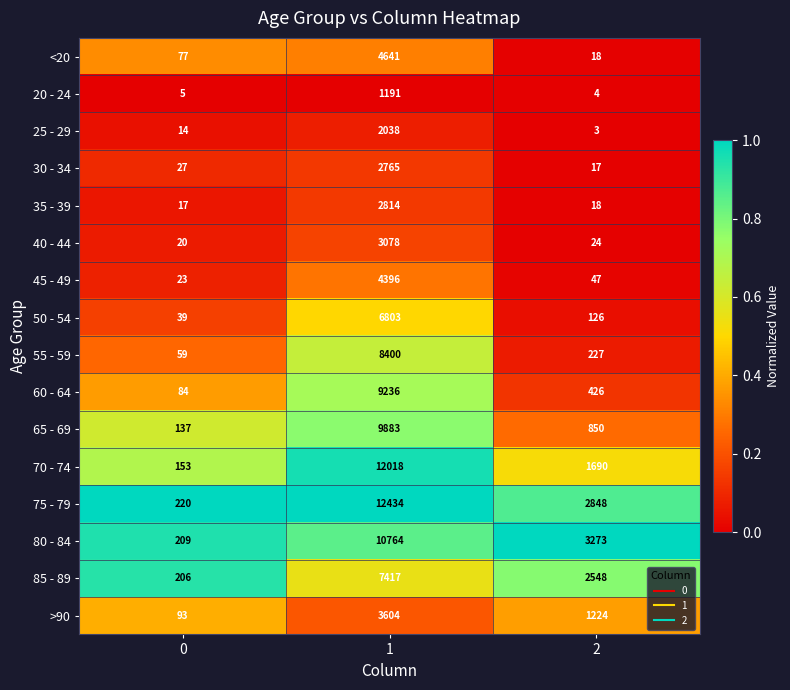

Which series has the largest total across all categories?

75 - 79